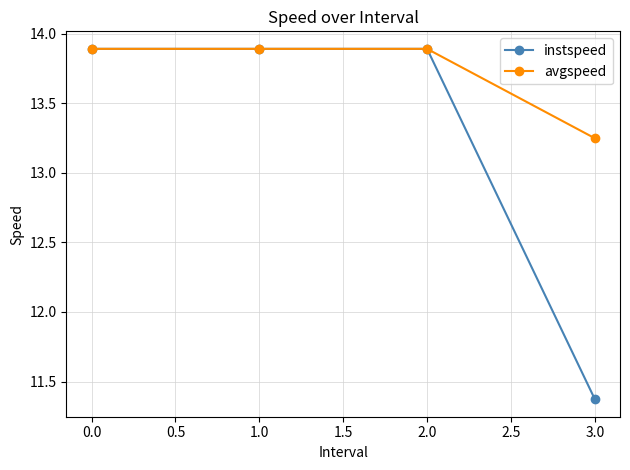

Count the avgspeed values in the range 13 to 14.

4